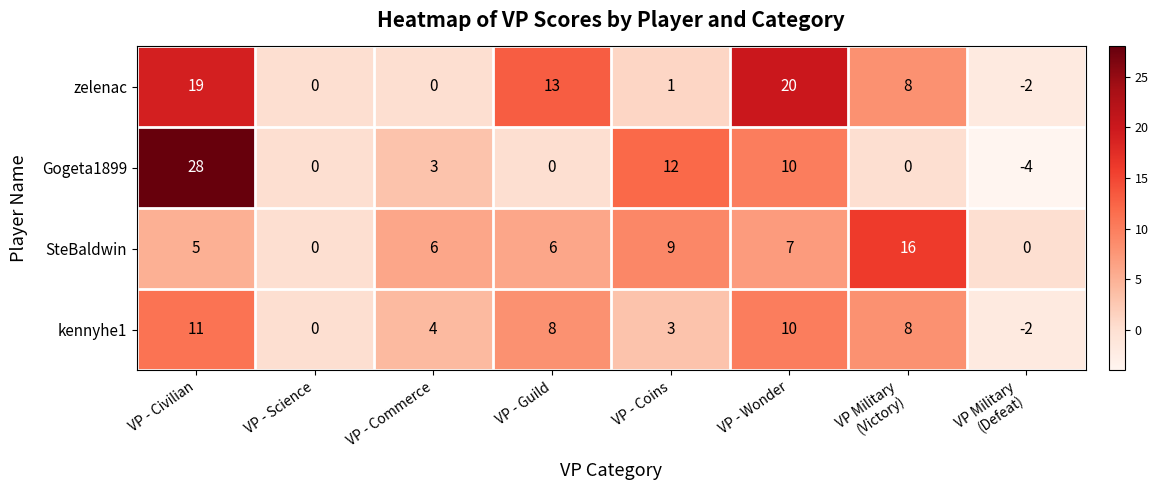

What is the difference between the maximum and second lowest values in the zelenac series?

20